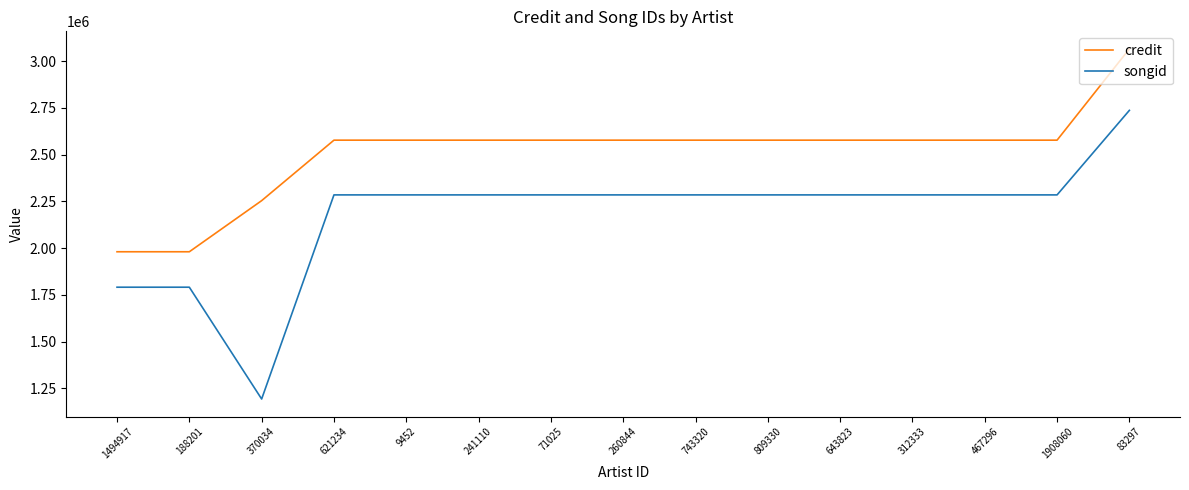

List the series in order of their peak value, lowest first.

songid, credit